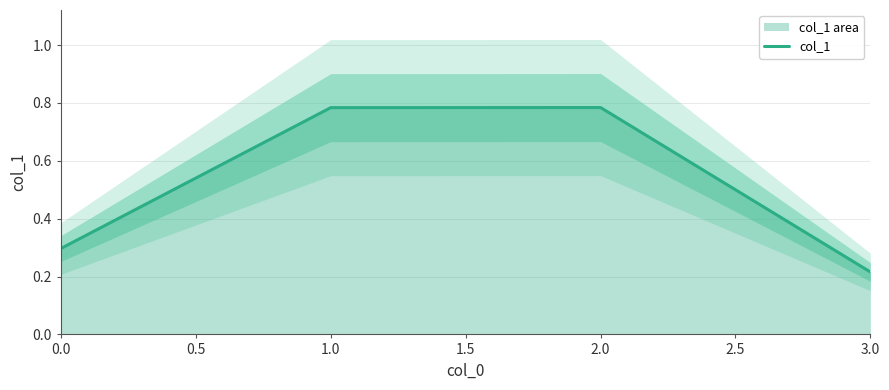

What is the maximum value shown in the chart?

0.8